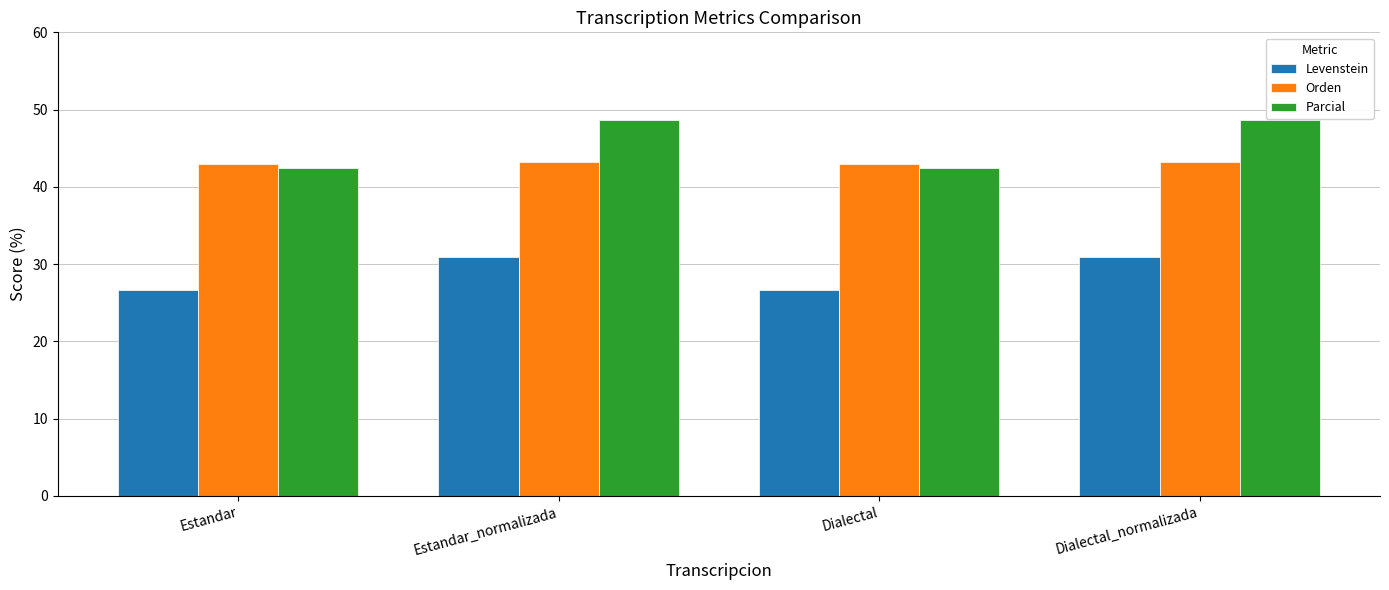

Rank the series at Estandar from lowest to highest value.

Levenstein, Parcial, Orden